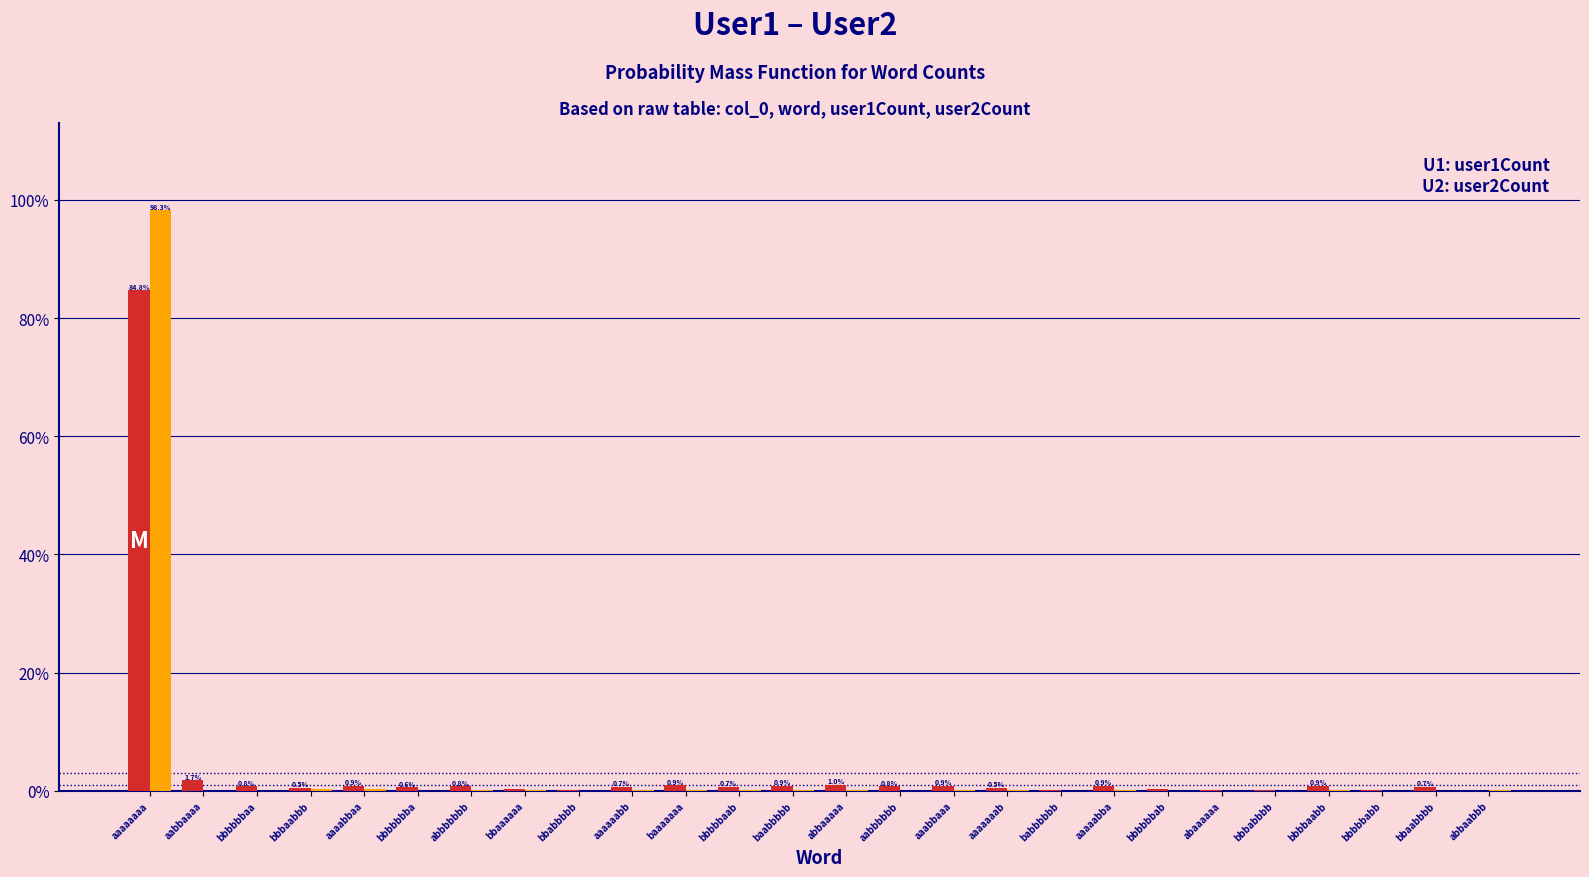

What is the total value across all series at aaaaaaaa?

183.0